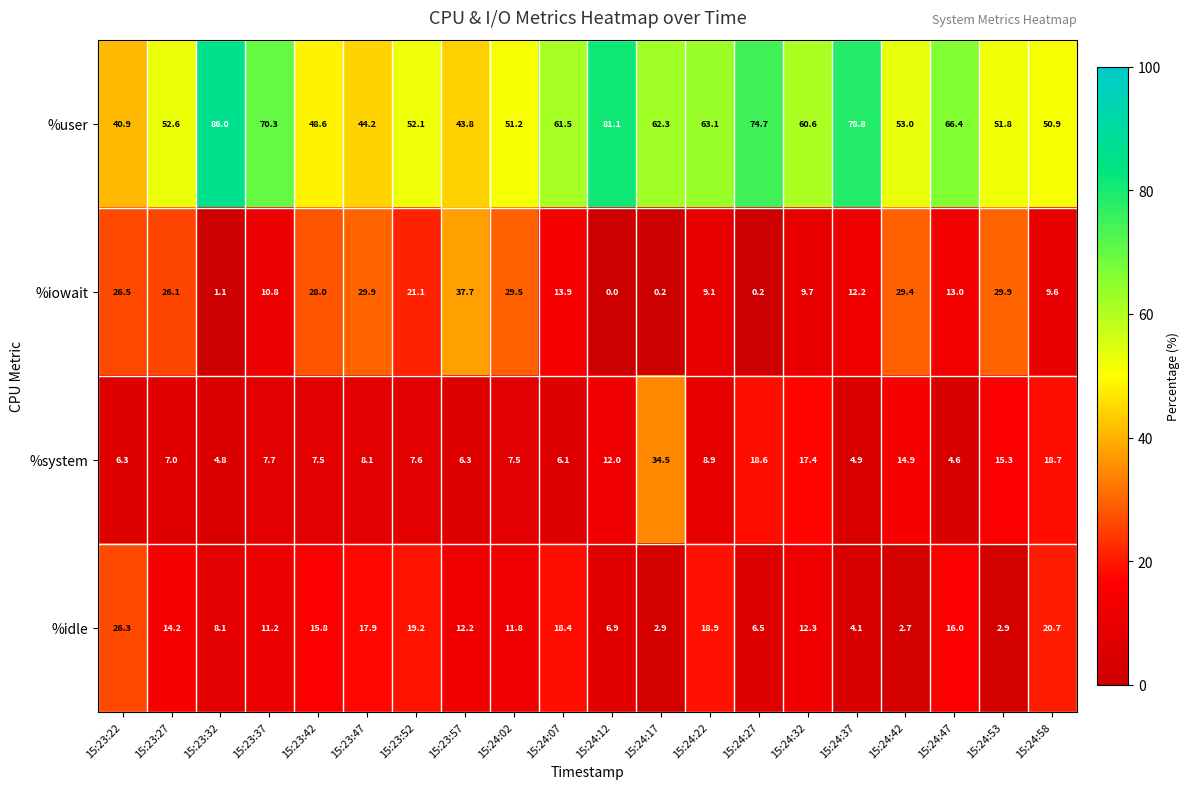

What is the total value across all series at 15:24:17?

99.9